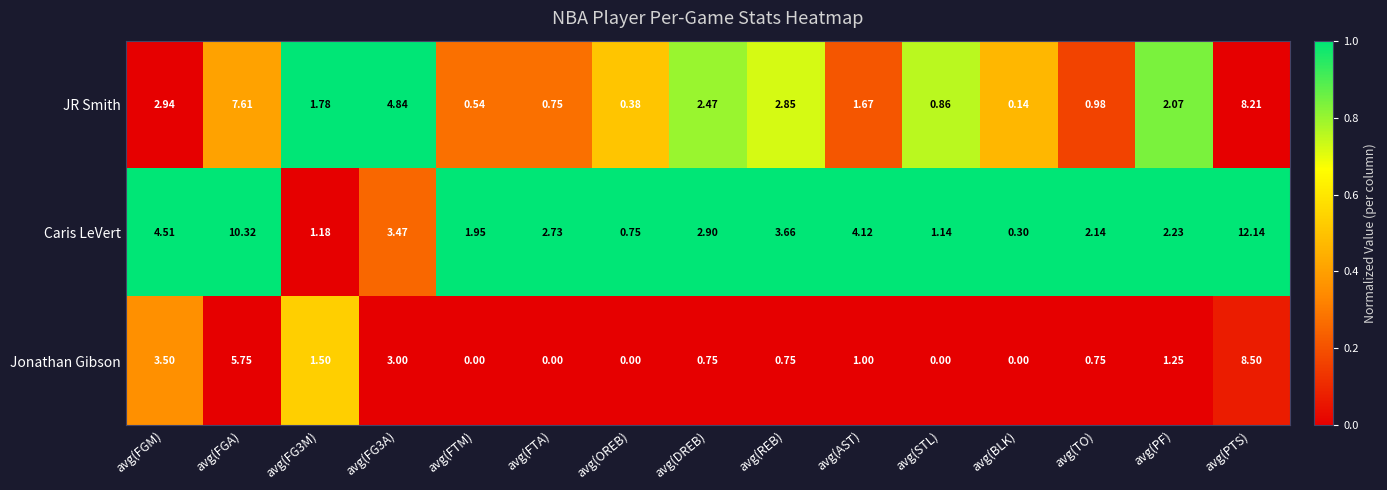

How many data points in Jonathan Gibson are above 0?

10